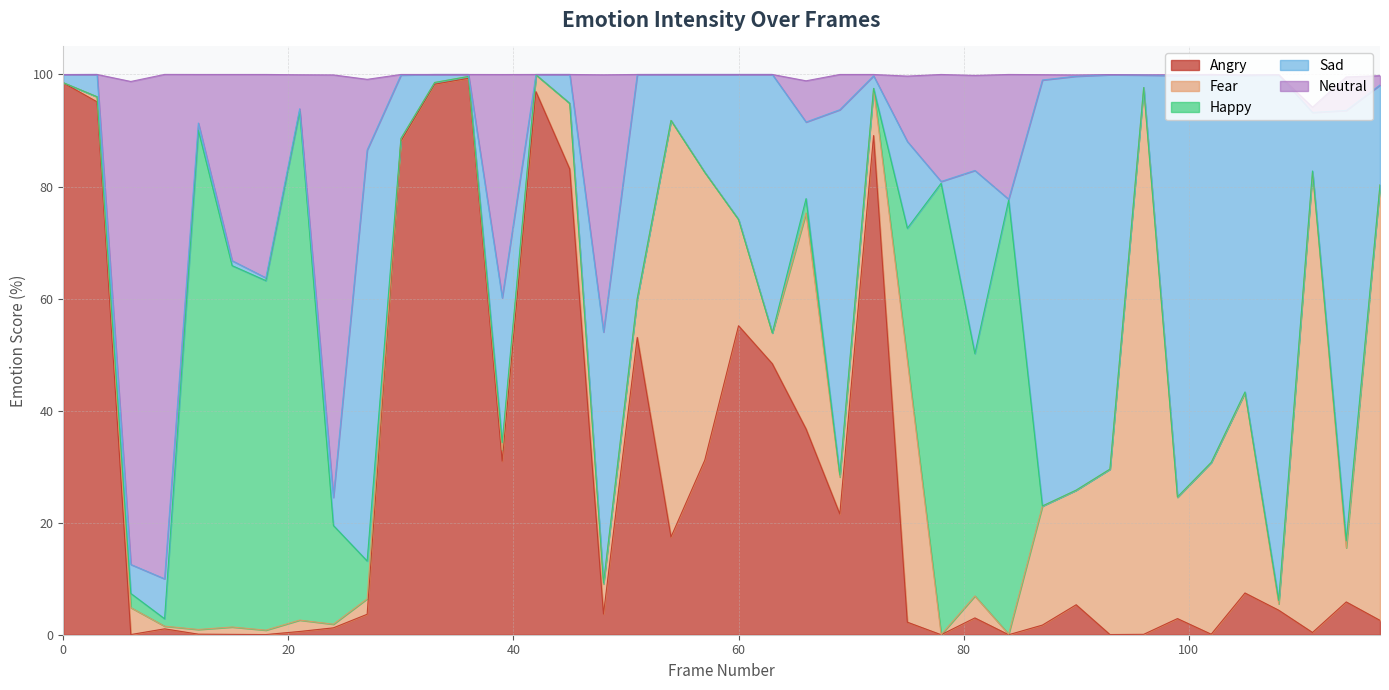

What value does the sad series have at 0?

1.4